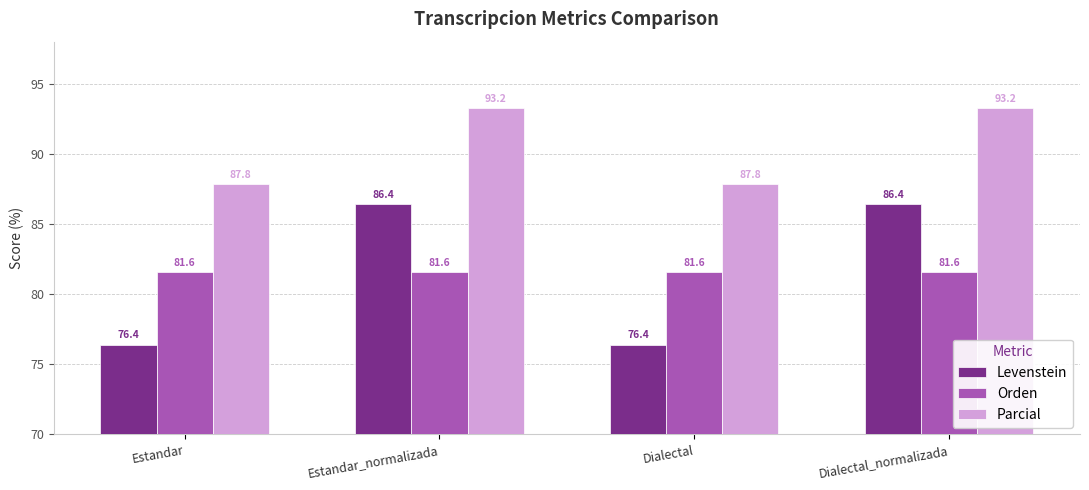

The Levenstein series shows 76.4 at Estandar. True or false?

True